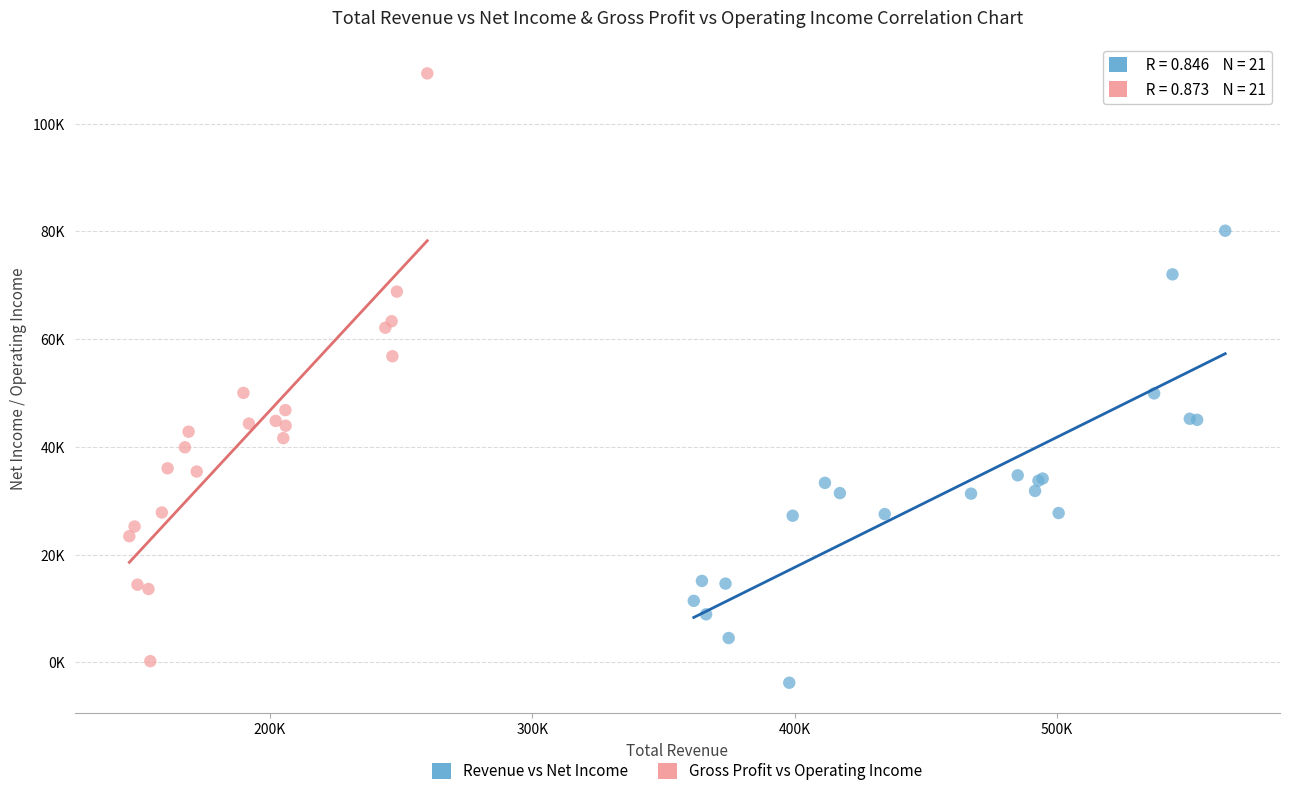

Which series contains the lowest Y value?

Revenue vs Net Income